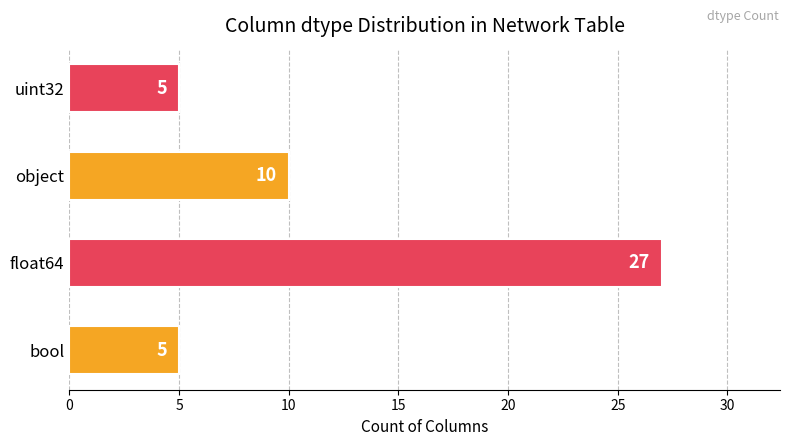

Read the value at uint32, to the nearest 5.

5